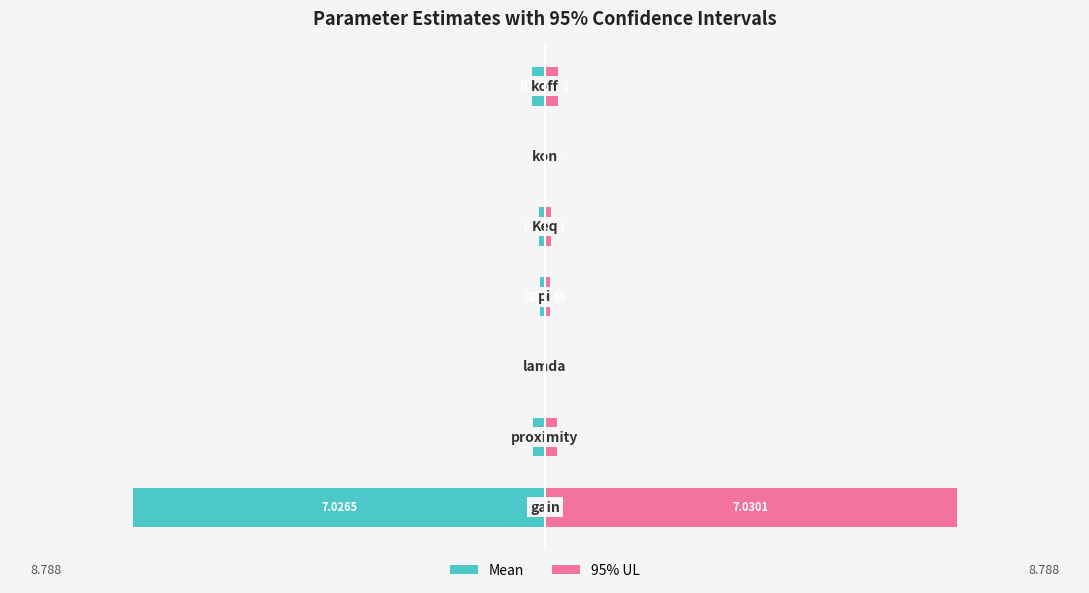

Which series has the largest range (max minus min)?

95% UL